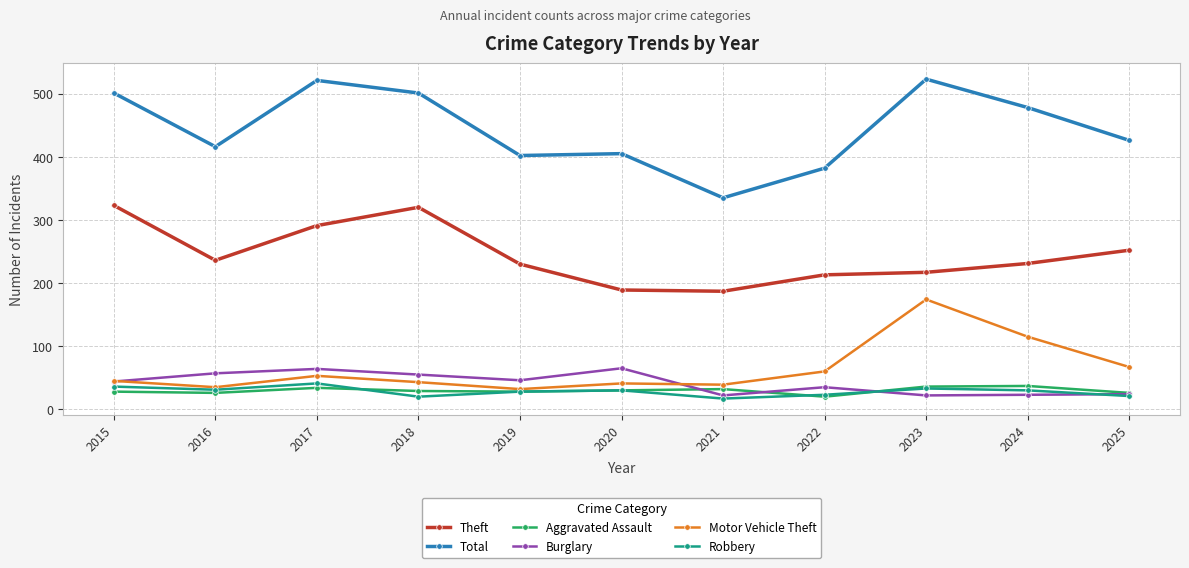

What is the lowest value of the Total series?

335